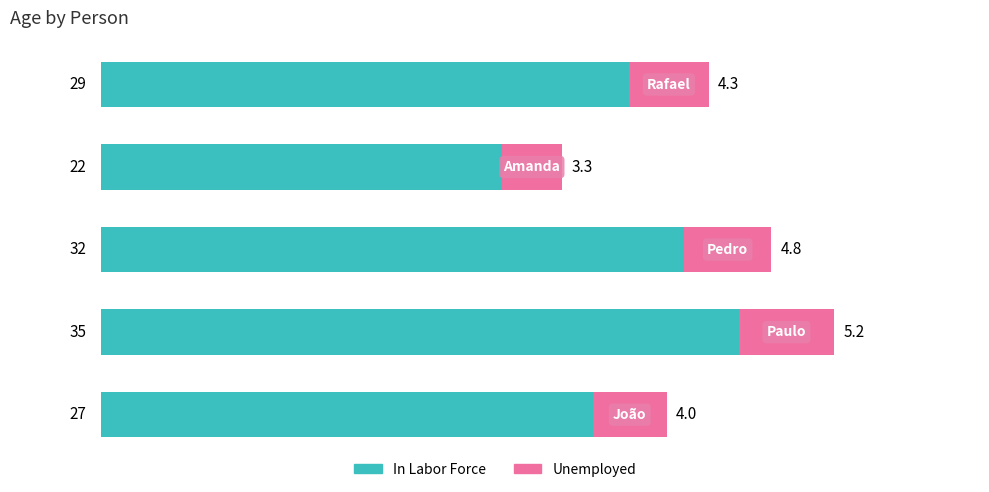

How many In Labor Force values are between 27 and 32?

3